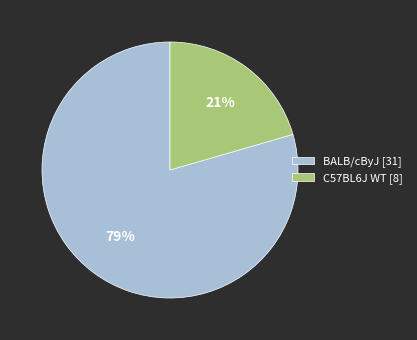

Does BALB/cByJ [31] represent more than half of the total?

Yes